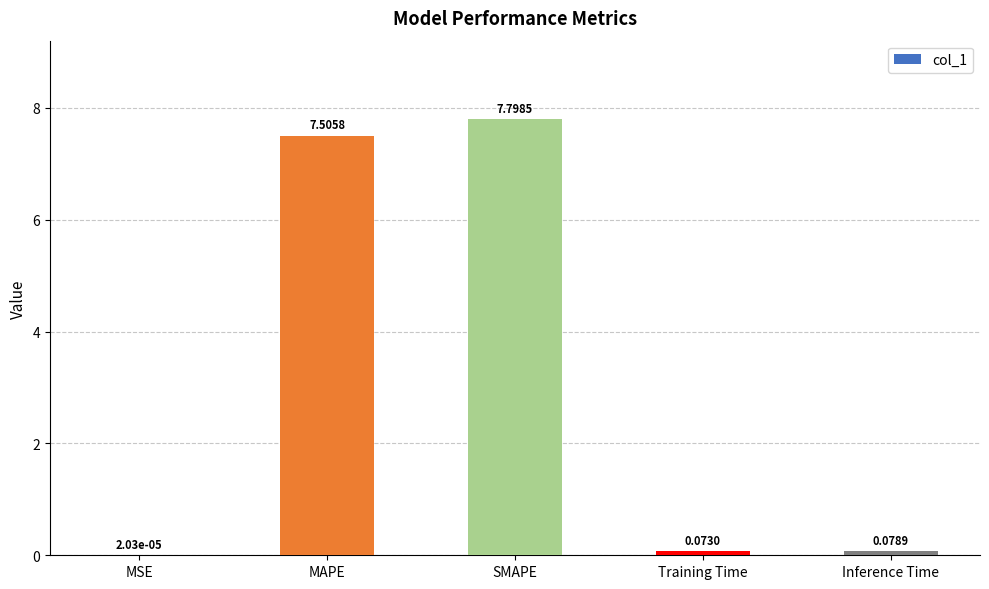

At which label is the value closest to 3?

Inference Time